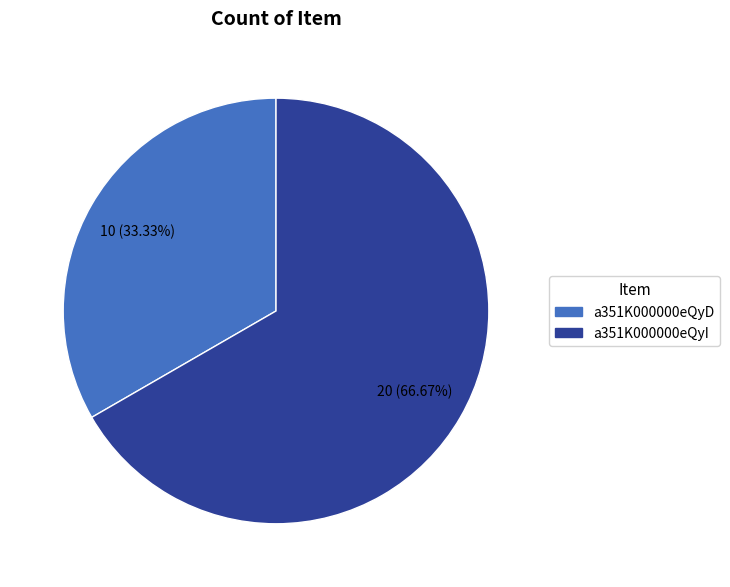

How many slices are in this pie chart?

2